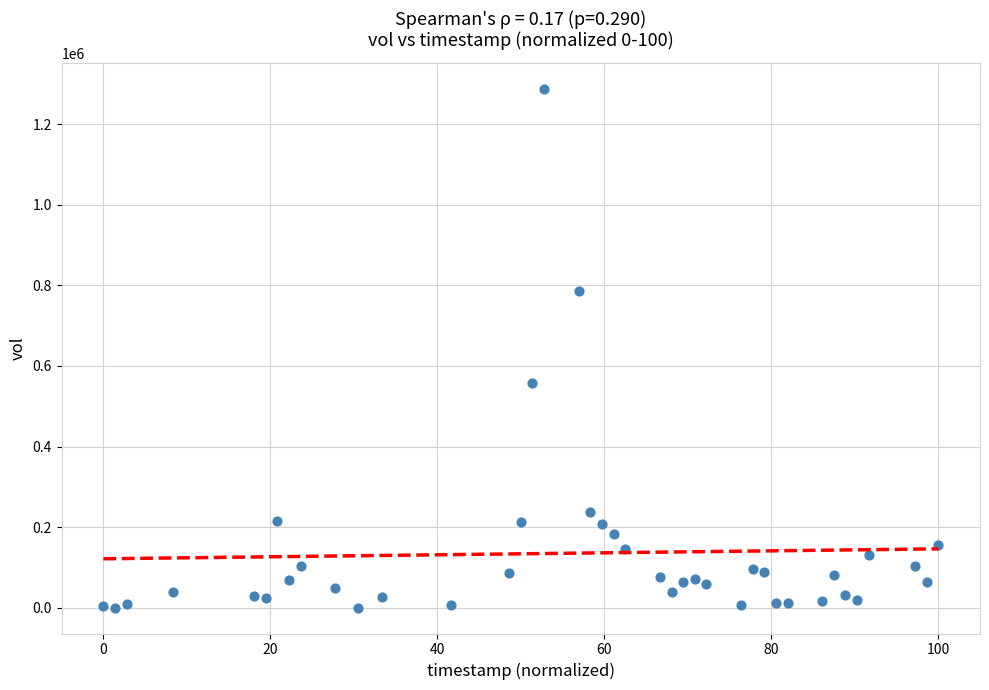

What Y value in the scatter plot is closest to 643800?

556400